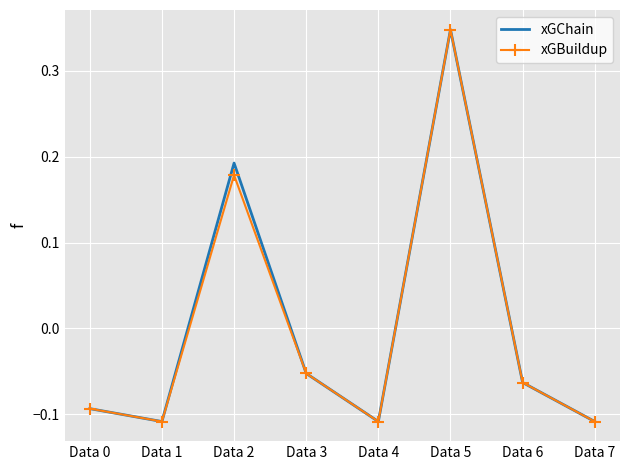

Where is the first local maximum for xGChain?

Data 2